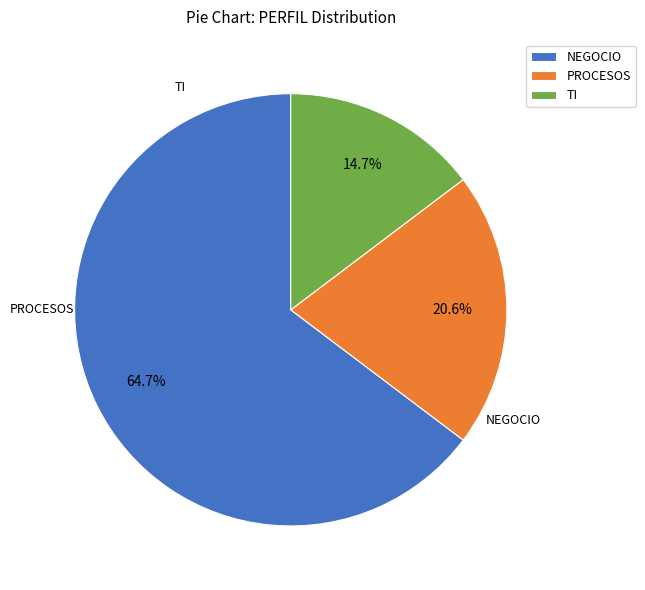

To the nearest percent, what portion does PROCESOS represent?

21%